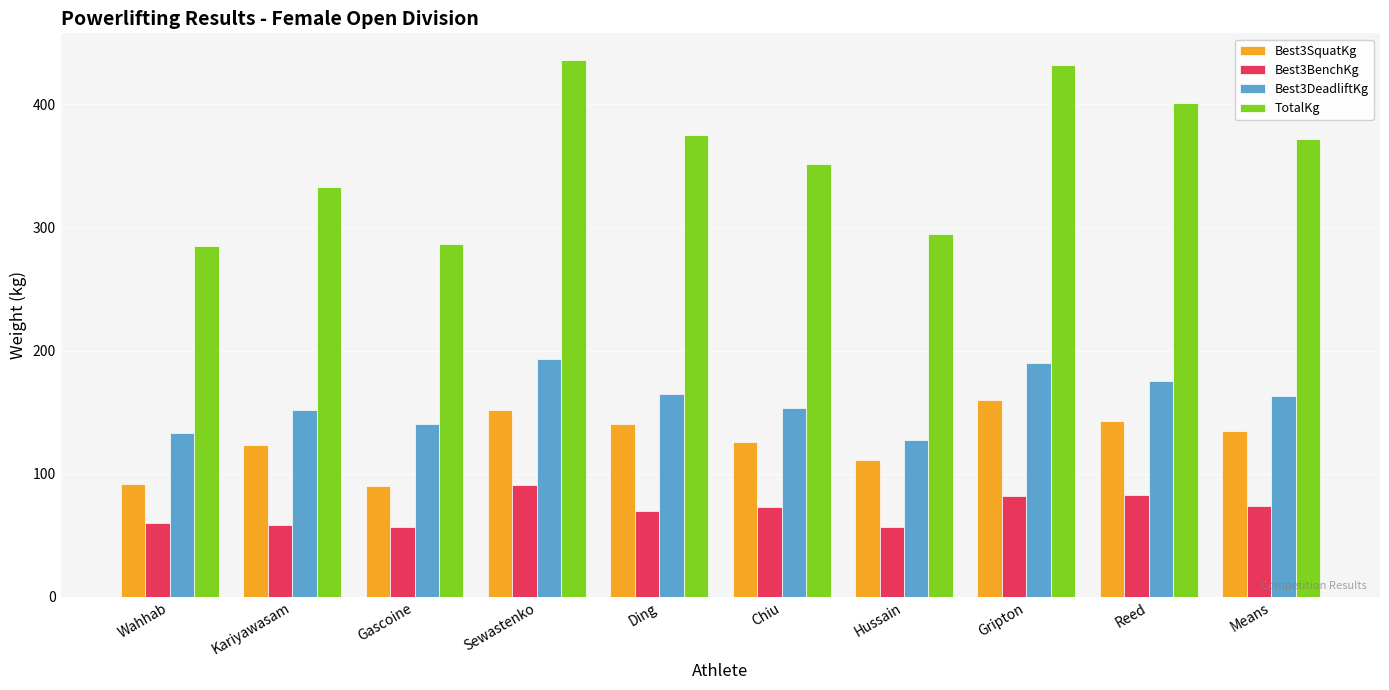

Rank the series at Kariyawasam from highest to lowest value.

TotalKg, Best3DeadliftKg, Best3SquatKg, Best3BenchKg